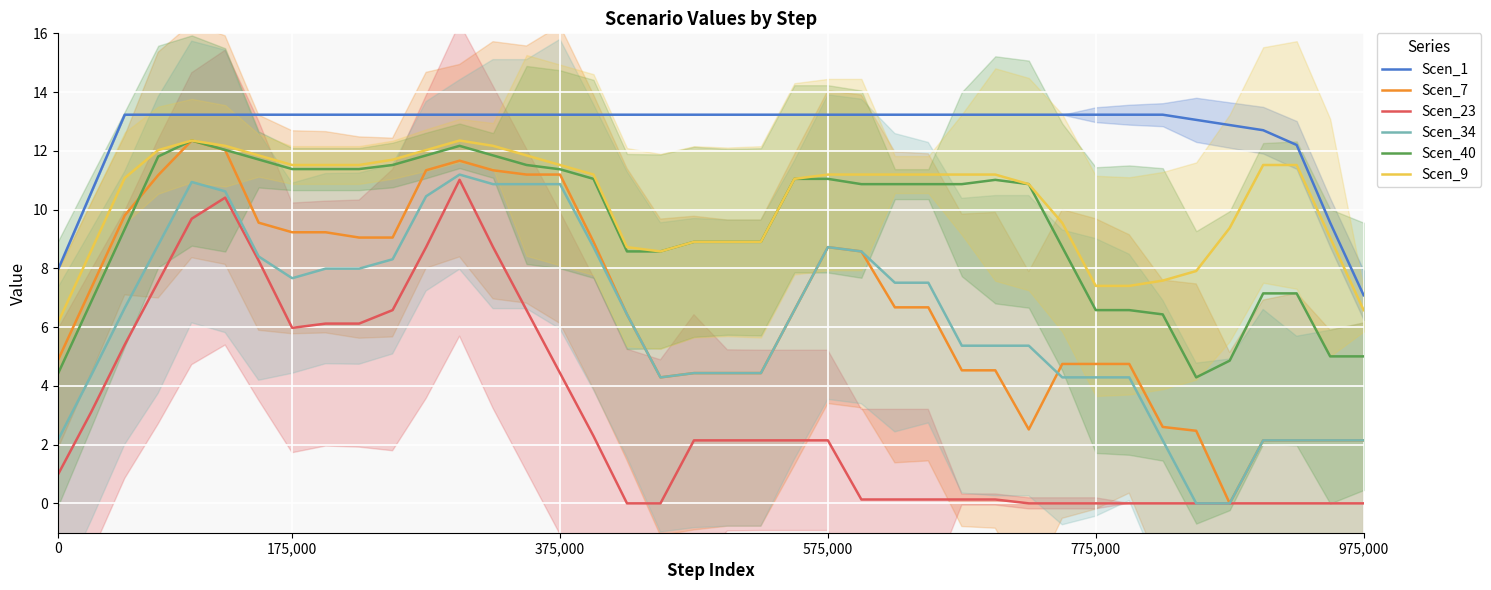

Which series has the largest total across all categories?

Scen_1